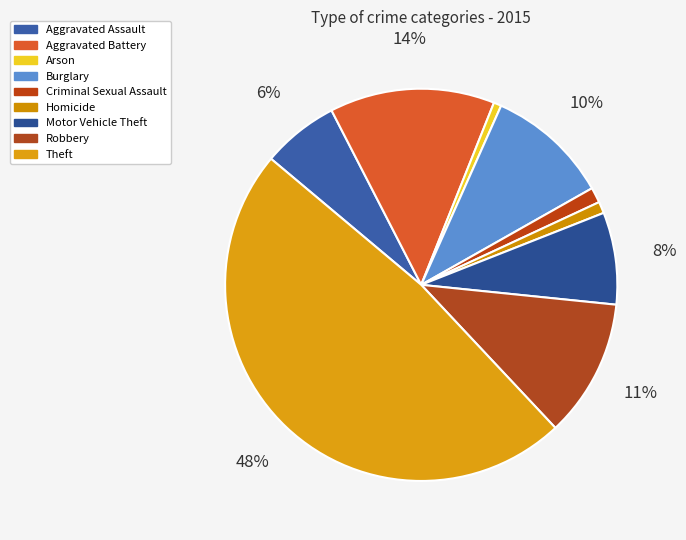

What percentage is NOT represented by Criminal Sexual Assault?

98.7%